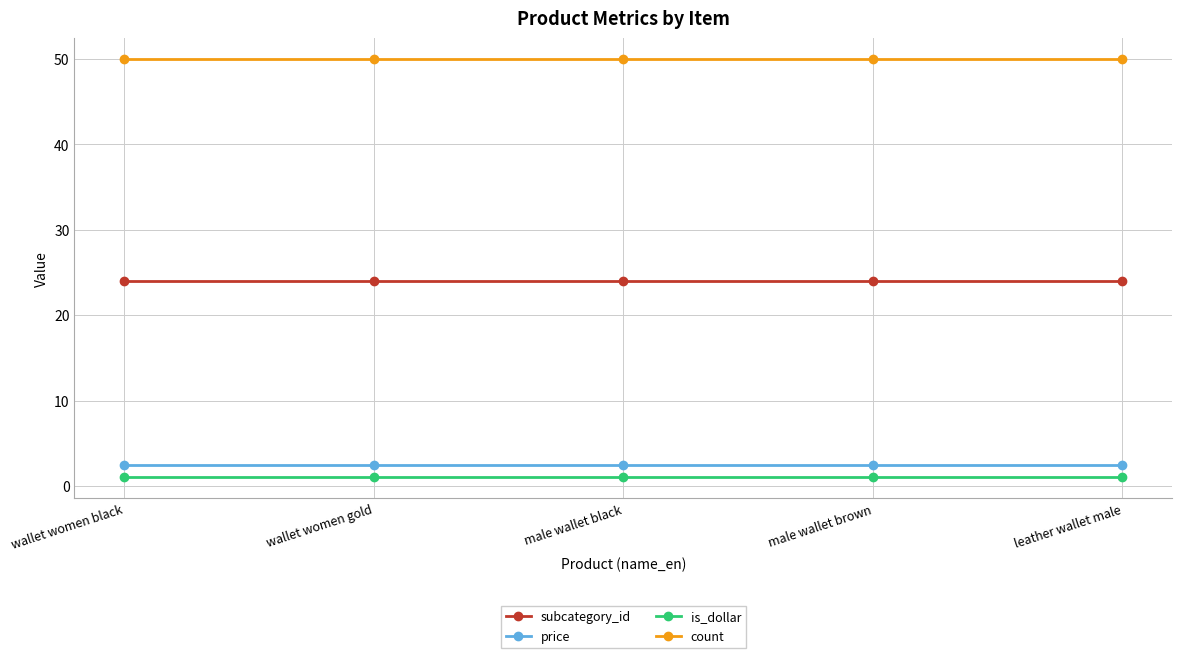

Does the chart have visible grid lines?

Yes